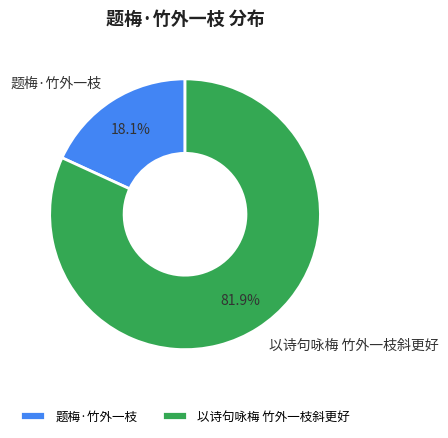

Which category has the smallest portion of the pie?

题梅·竹外一枝